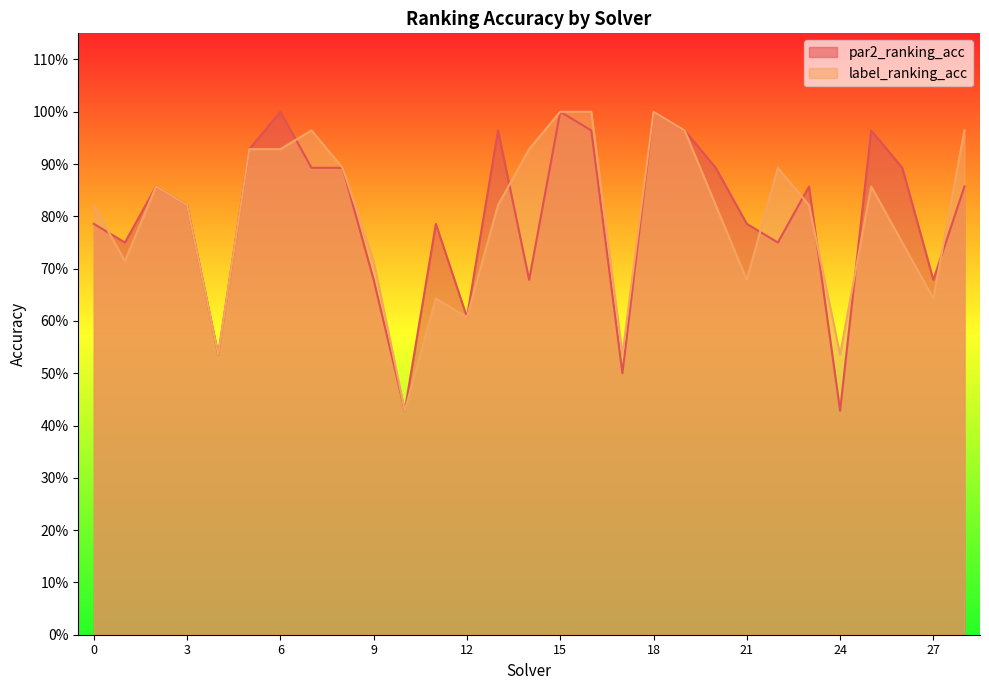

What is the value of the par2_ranking_acc point at the 9th from the left?

0.9